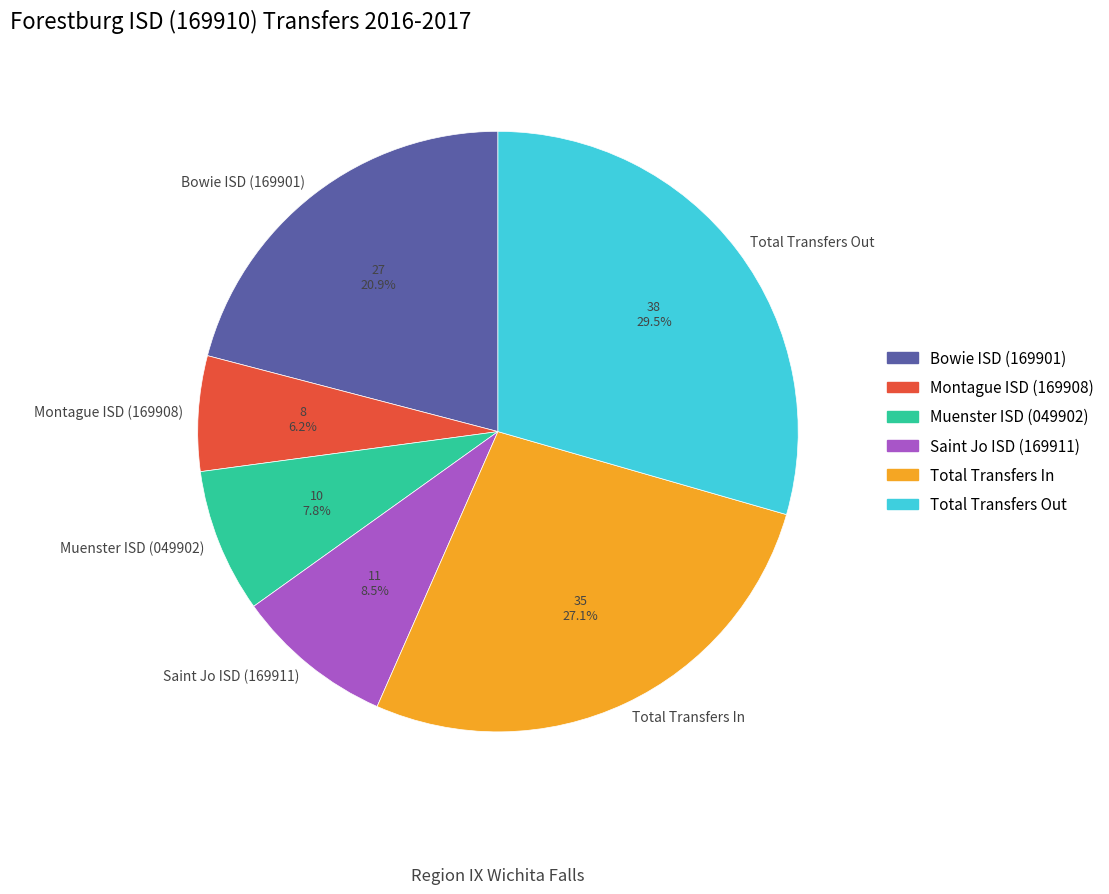

Rank the categories by value from highest to lowest.

Total Transfers Out, Total Transfers In, Bowie ISD (169901), Saint Jo ISD (169911), Muenster ISD (049902), Montague ISD (169908)